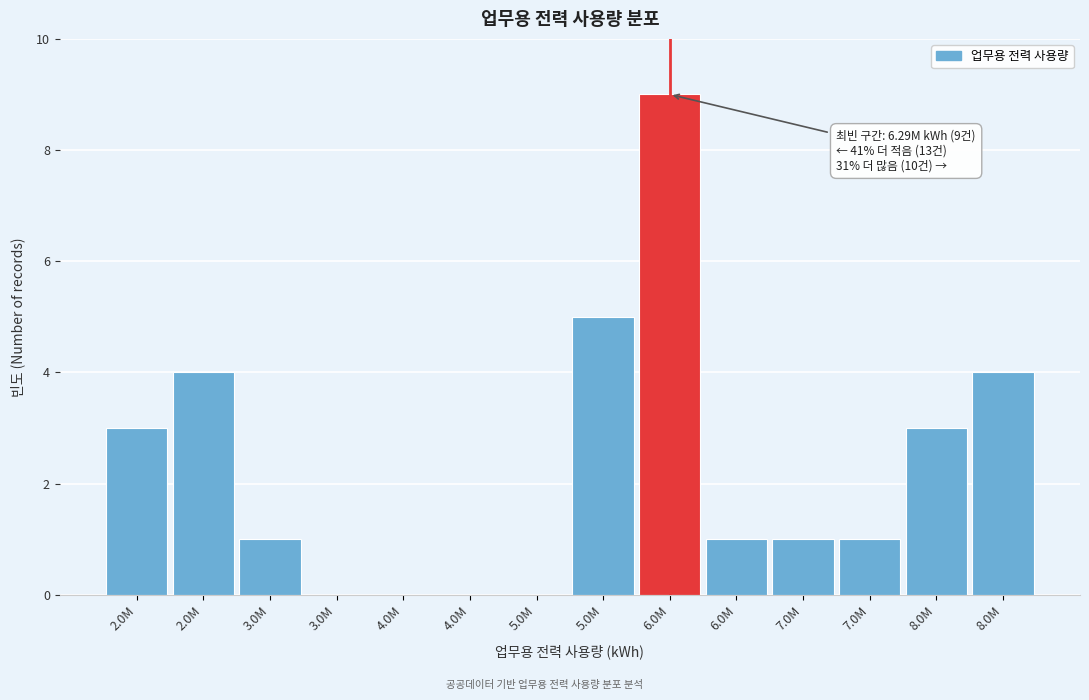

How many distinct data groups are displayed?

1